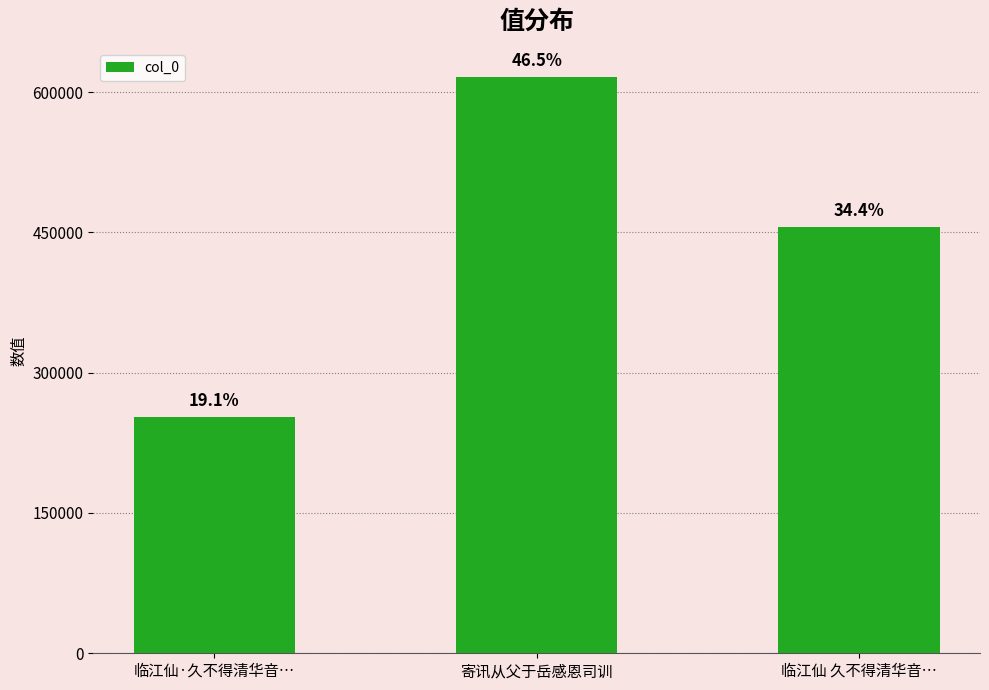

How many values are between 252160 and 615779?

3